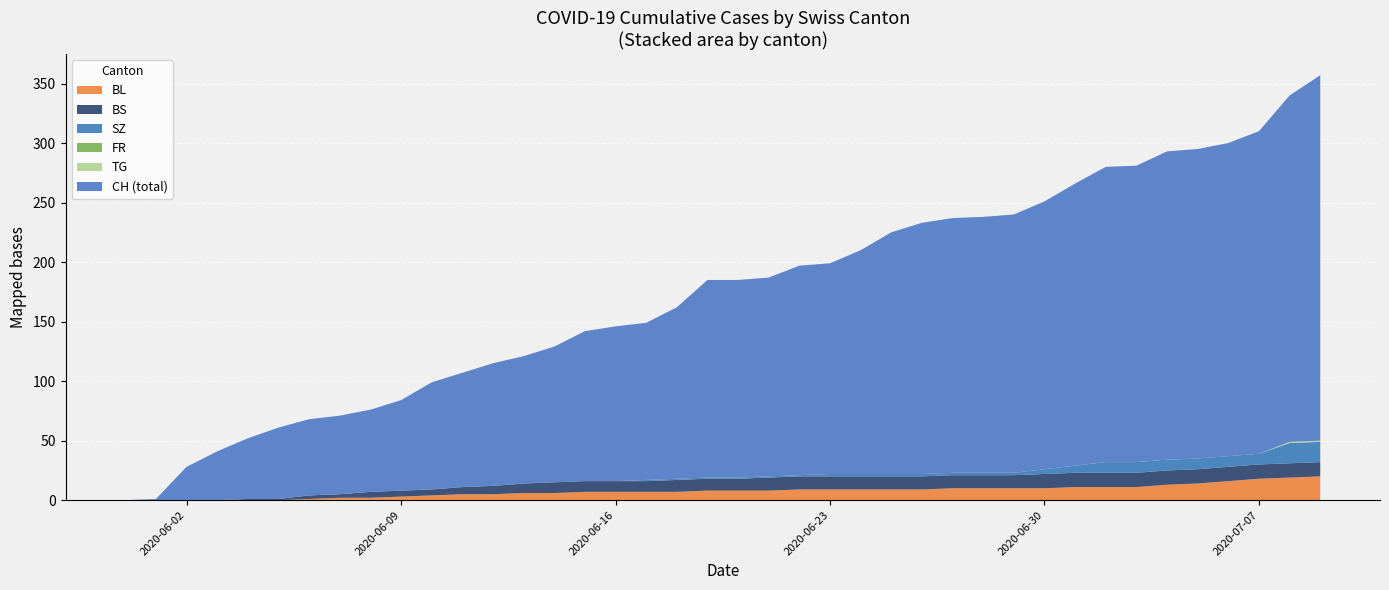

What is the maximum value for BL?

20